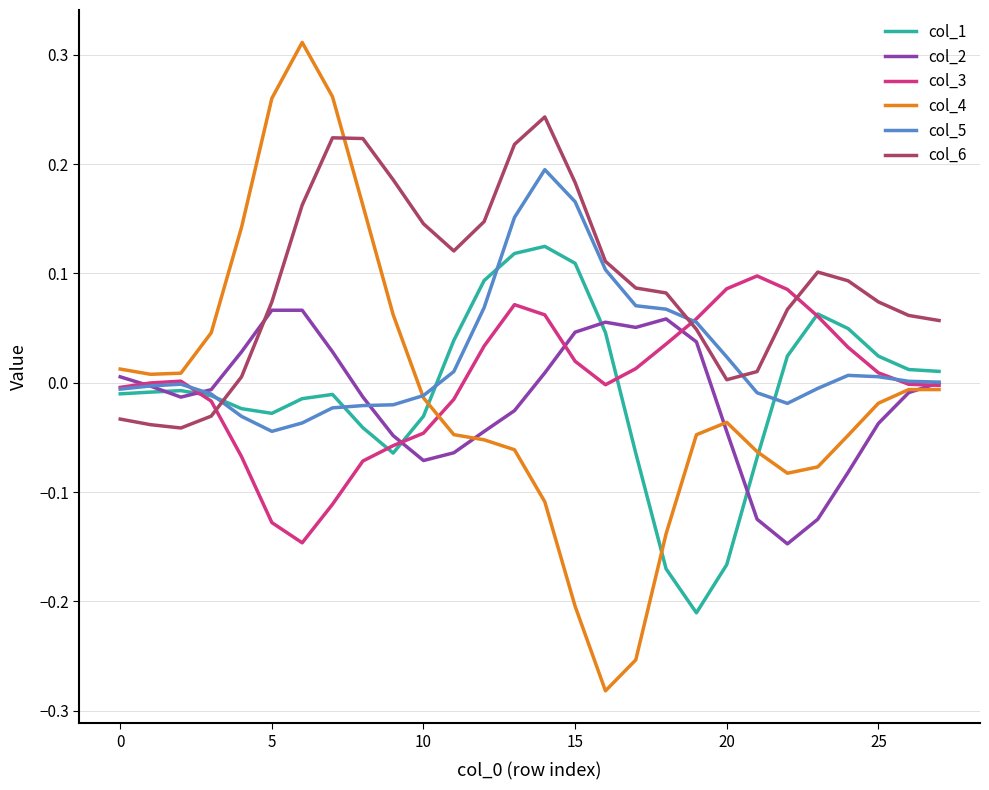

Which series has the largest total across all categories?

col_6